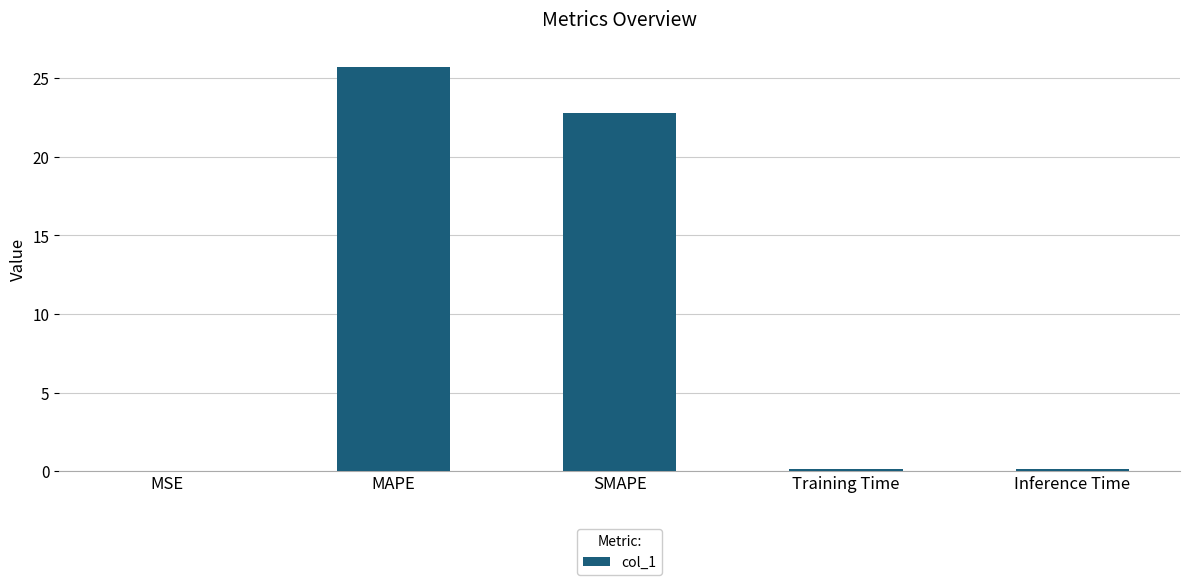

Which has a higher value, MSE or SMAPE?

SMAPE